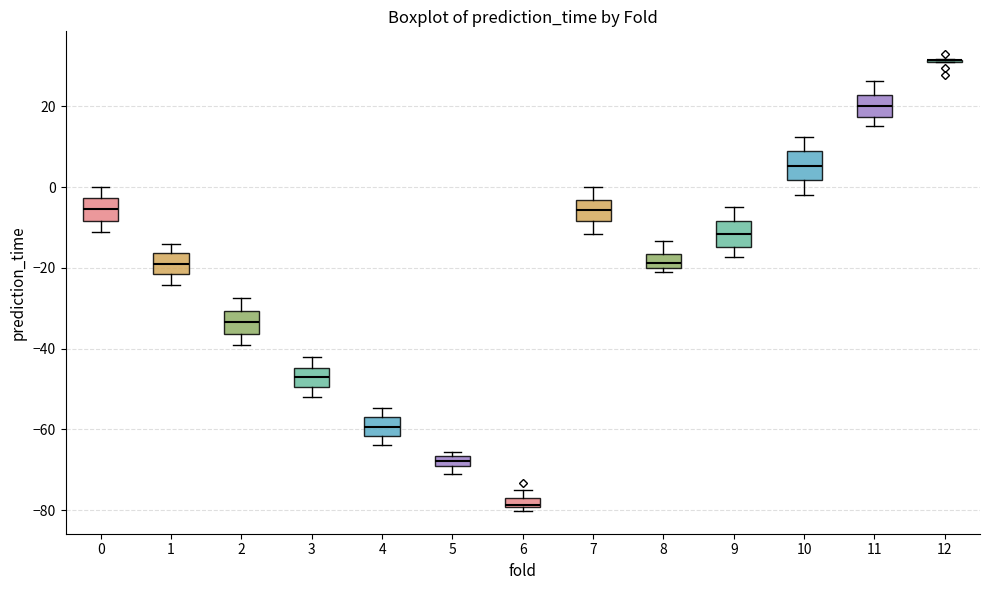

Where does the median line of the box at x = 1 sit on the y-axis? The values are not printed on the chart, so give them approximately, as read against the axis.

-20